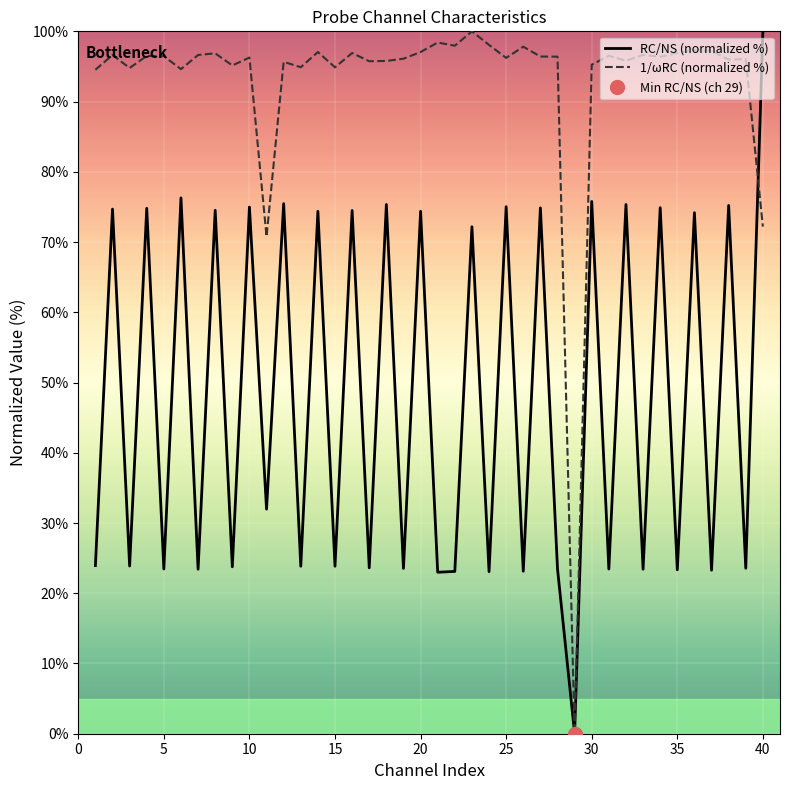

What is the maximum value for RC/NS (normalized %)?

100.0